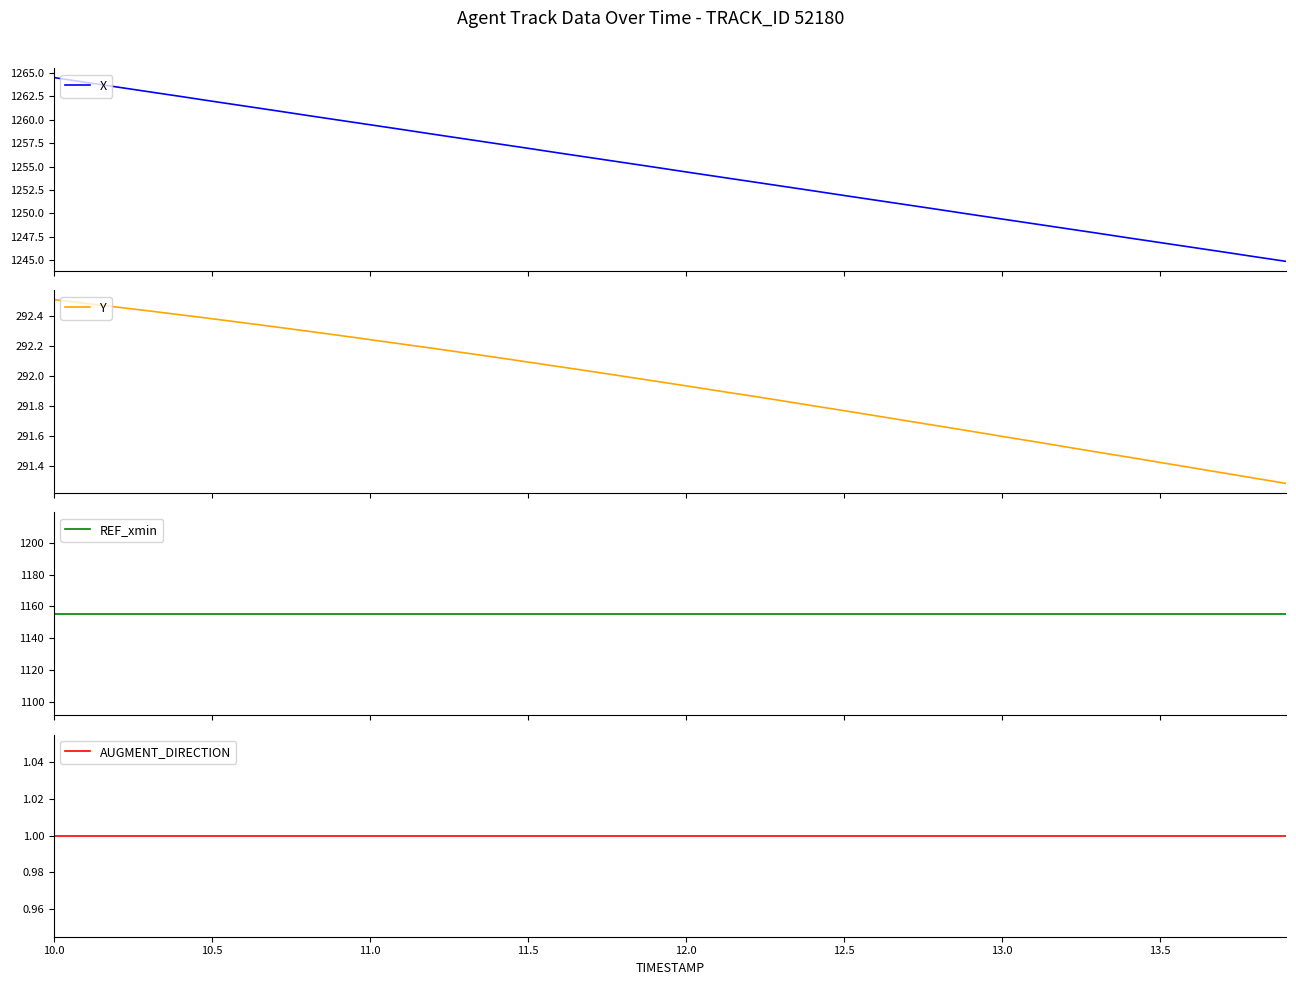

True or false: AUGMENT_DIRECTION and Y cross at least once.

False